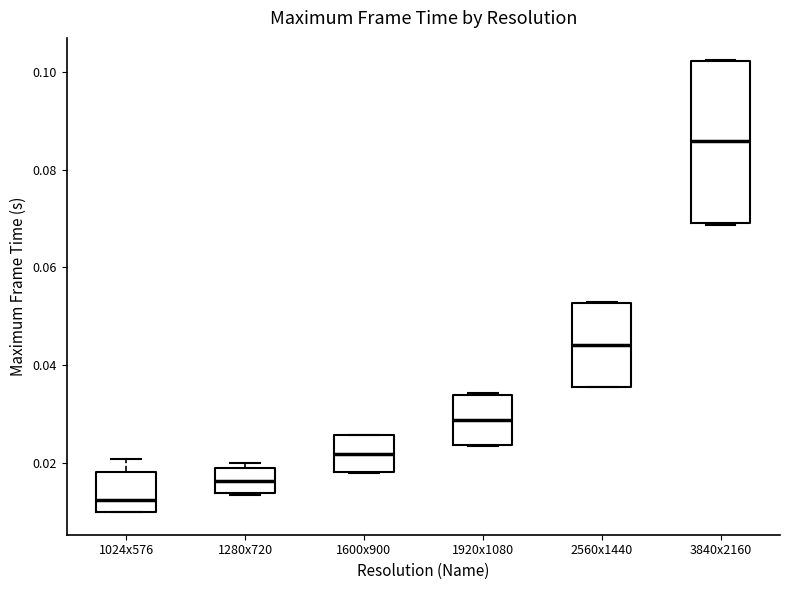

Comparing the boxes themselves (not the whiskers), which one is the tallest?

3840x2160